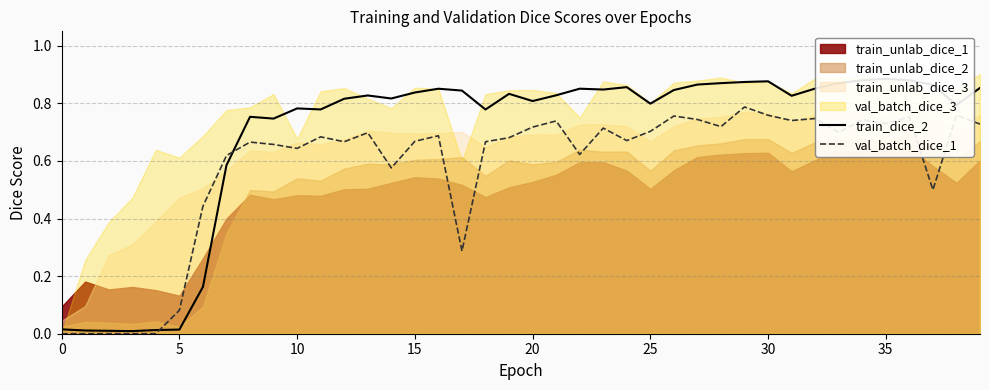

How many values in the val_batch_dice_1 series exceed 0?

37